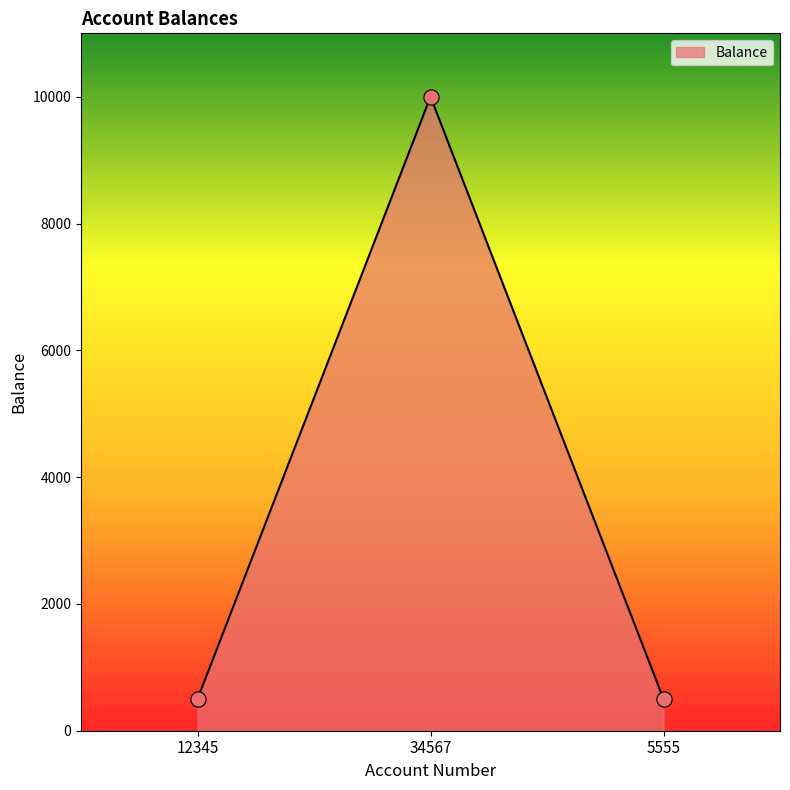

What is the ratio of the value at 34567 to the value at 12345?

20.0